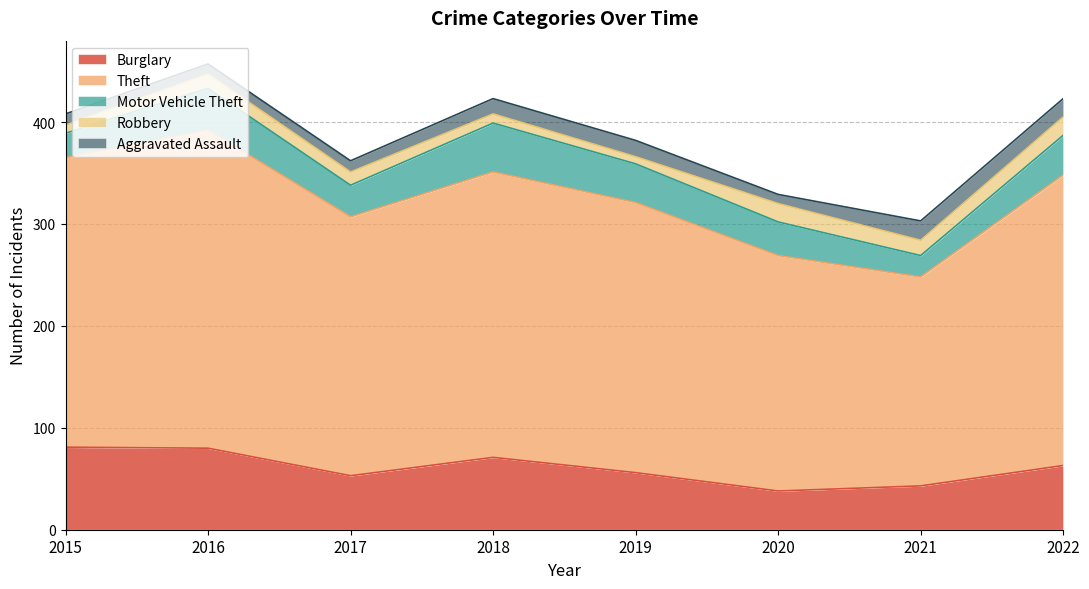

At 2020, list the series in order from smallest to largest.

Aggravated Assault, Robbery, Motor Vehicle Theft, Burglary, Theft